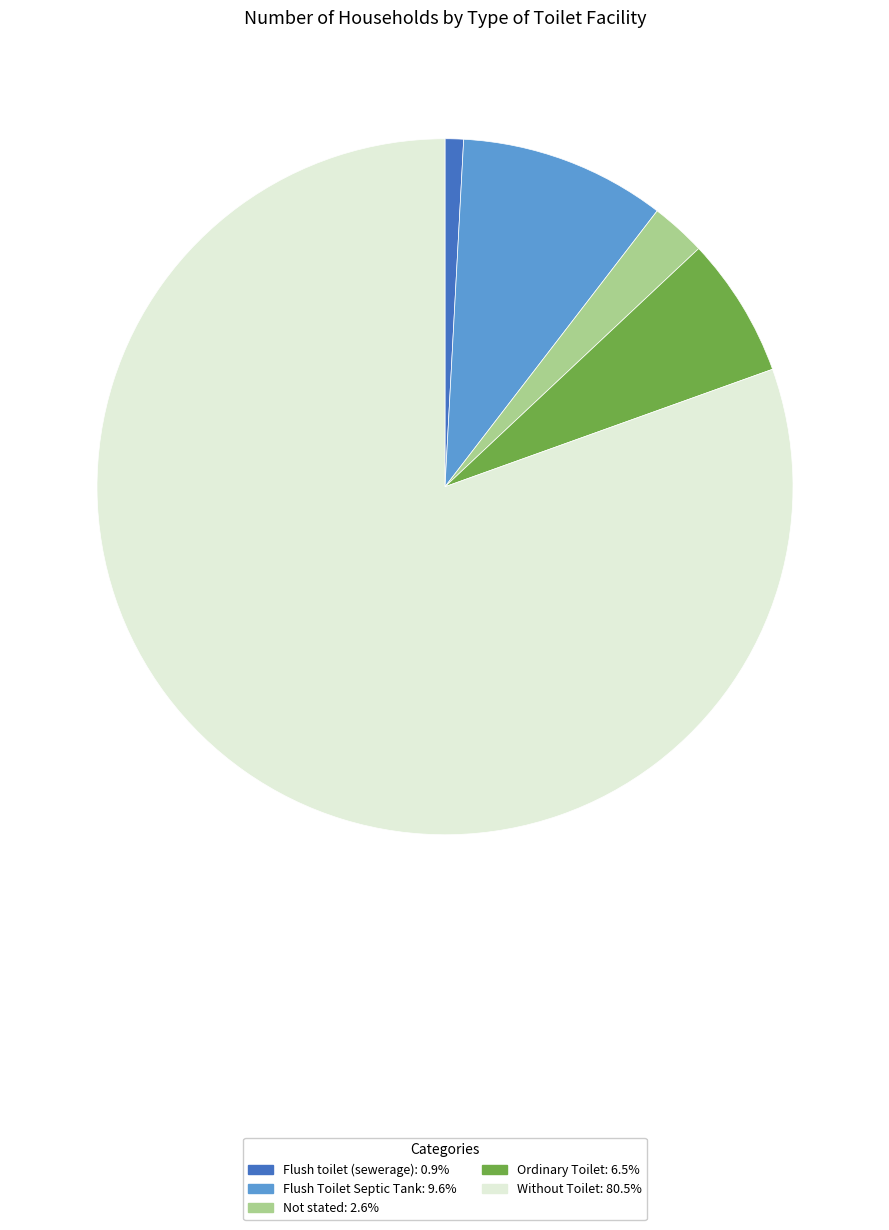

Approximately how many times larger is the value at Ordinary Toilet: 6.5% compared to Flush toilet (sewerage): 0.9%?

7.6